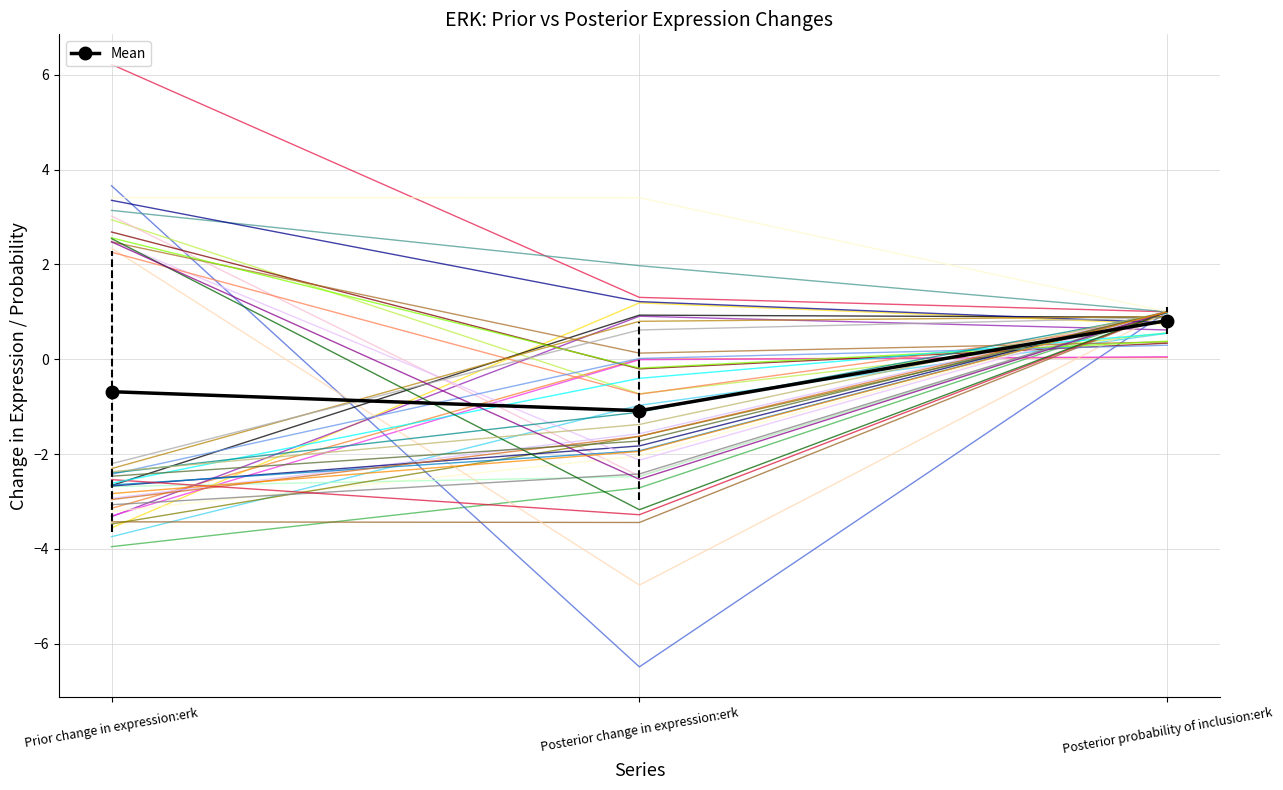

Rank the series by their average value, from highest to lowest.

Posterior probability of inclusion:erk, Prior change in expression:erk, Posterior change in expression:erk